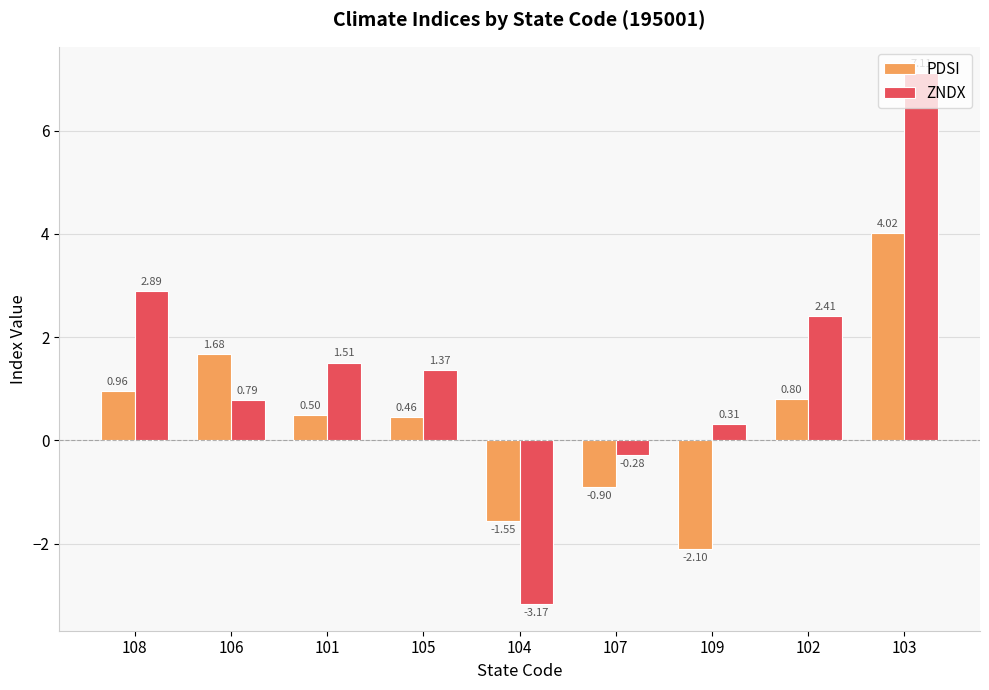

At how many categories does at least one series exceed -2?

9